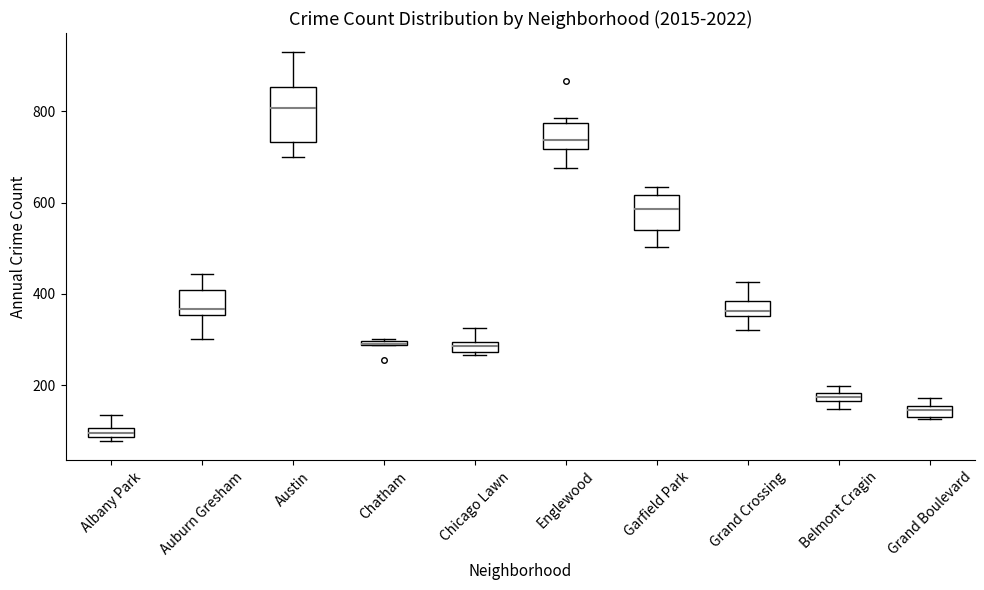

Which box is the tallest, from its lower edge to its upper edge?

Austin